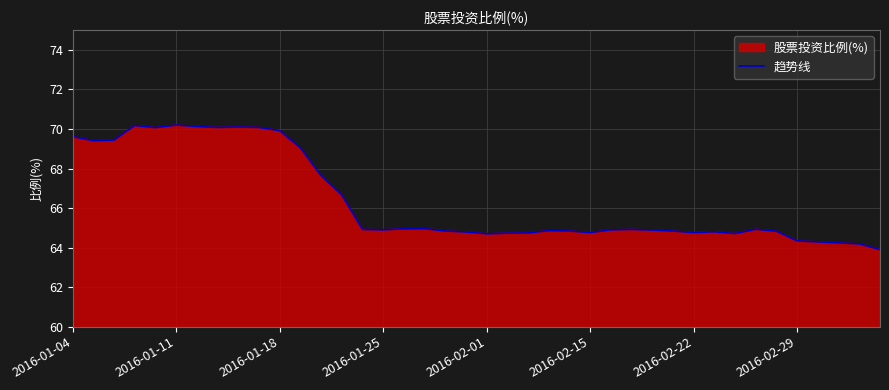

What is the greatest value displayed?

70.2